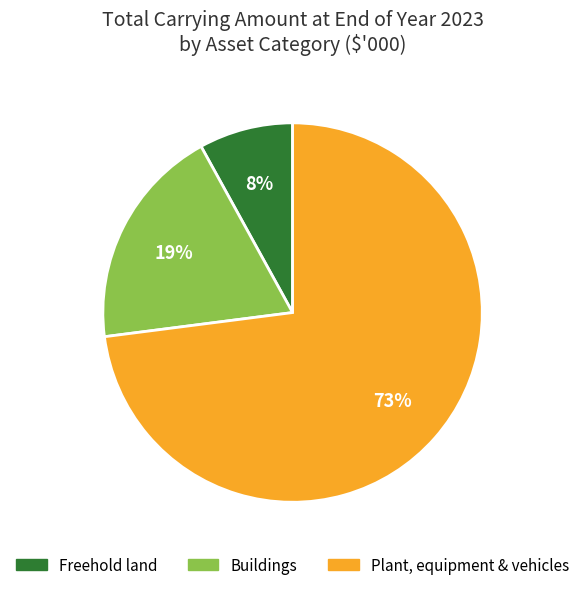

To the nearest percent, what percentage of the pie is Buildings?

19%